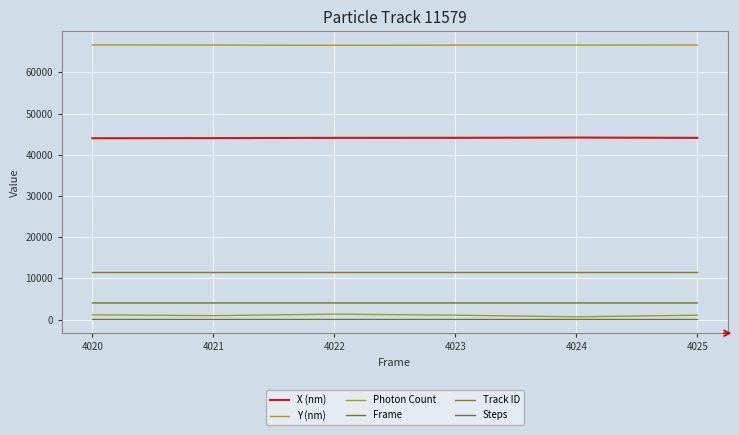

How many lines are shown in the chart?

6